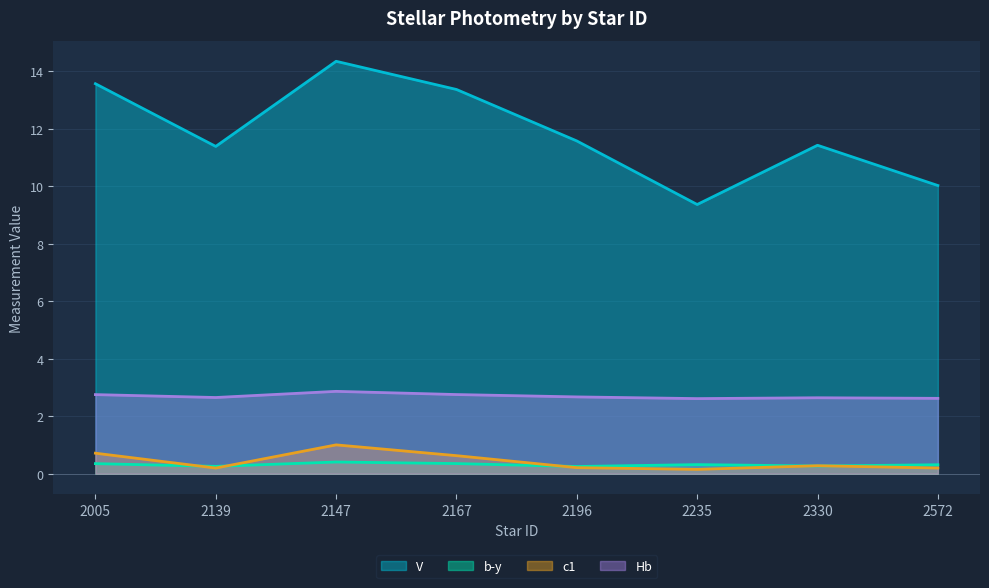

Which series has the widest spread of values?

V